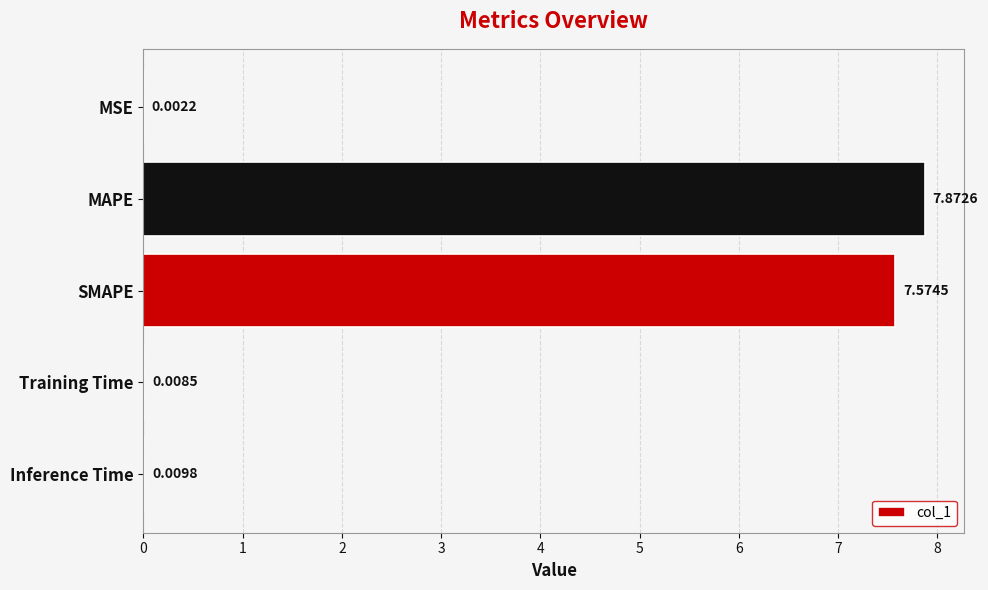

Which has a higher value, Inference Time or MAPE?

MAPE